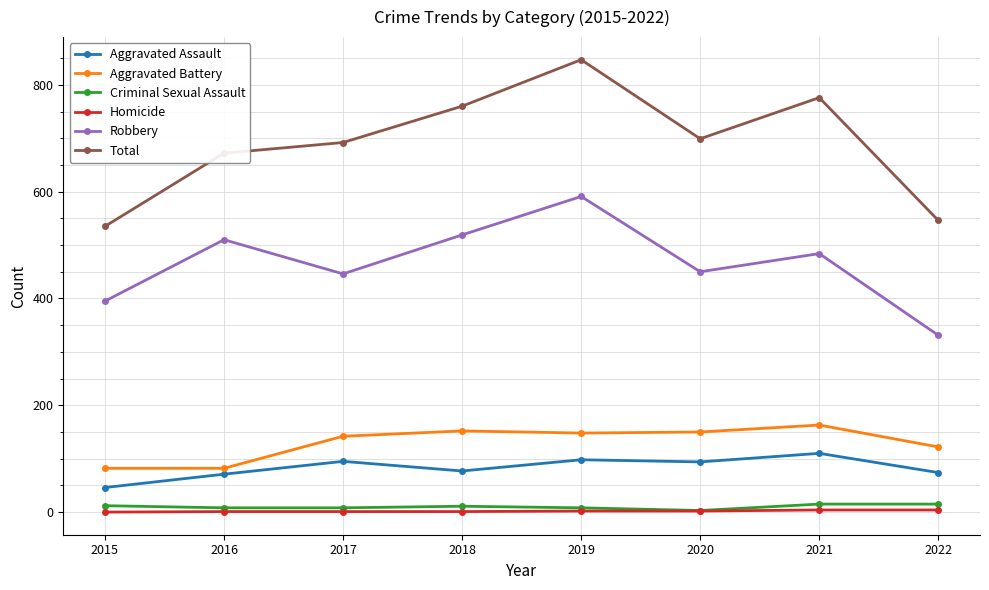

Which series has the largest range (max minus min)?

Total